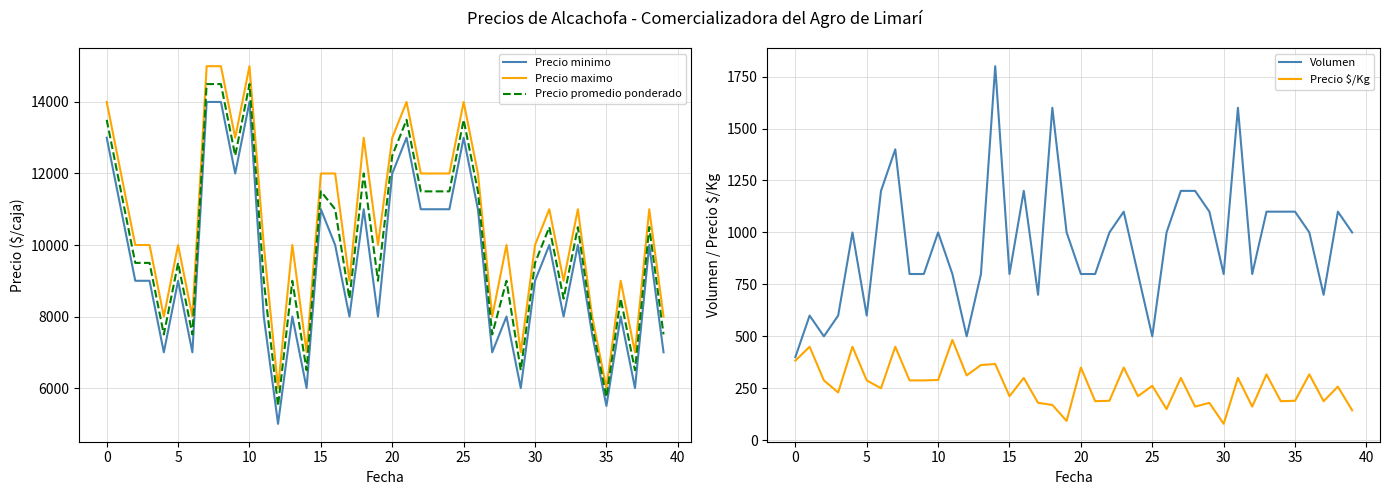

The Volumen series shows 1200 at 27. True or false?

True